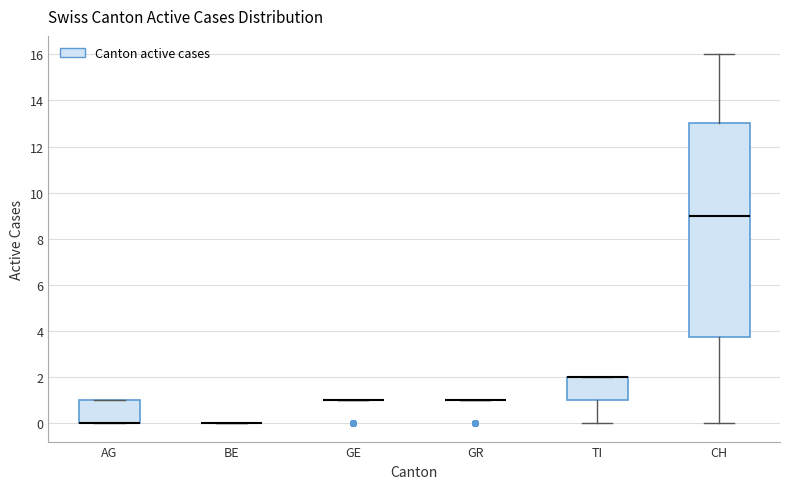

Reading left to right, read every box against the y-axis: the position of its median line, the range the box covers, and the ends of its whiskers. The values are not printed on the chart, so give them approximately, as read against the axis.

AG: median 0.0 (drawn on the box's lower edge), box 0.0 to 1.0, whiskers 0.0 to 1.0
BE: box collapsed to a line at 0.0, whiskers 0.0 to 0.0
GE: box collapsed to a line at 1.0, whiskers 1.0 to 1.0
GR: box collapsed to a line at 1.0, whiskers 1.0 to 1.0
TI: median 2.0 (drawn on the box's upper edge), box 1.0 to 2.0, whiskers 0.0 to 2.0
CH: median 9.0, box 3.8 to 13.0, whiskers 0.0 to 16.0